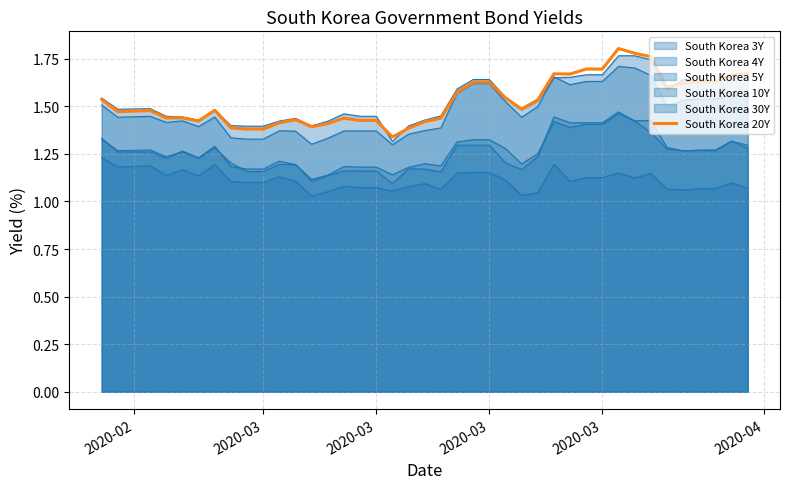

What is the sum of all values?

61.2